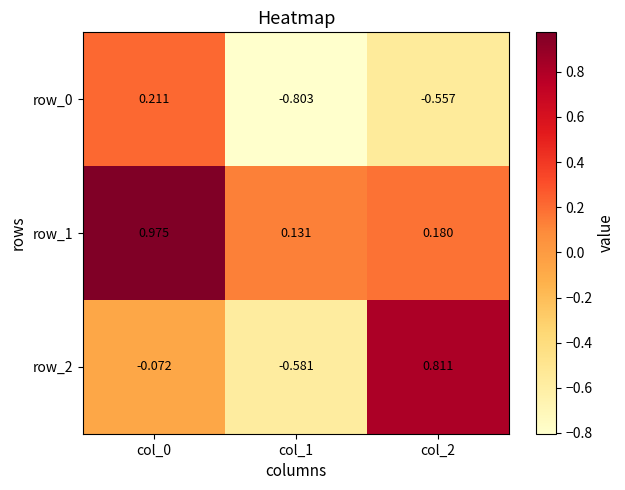

Is the value of row_2 at col_2 greater than the value of row_1 at col_2?

Yes